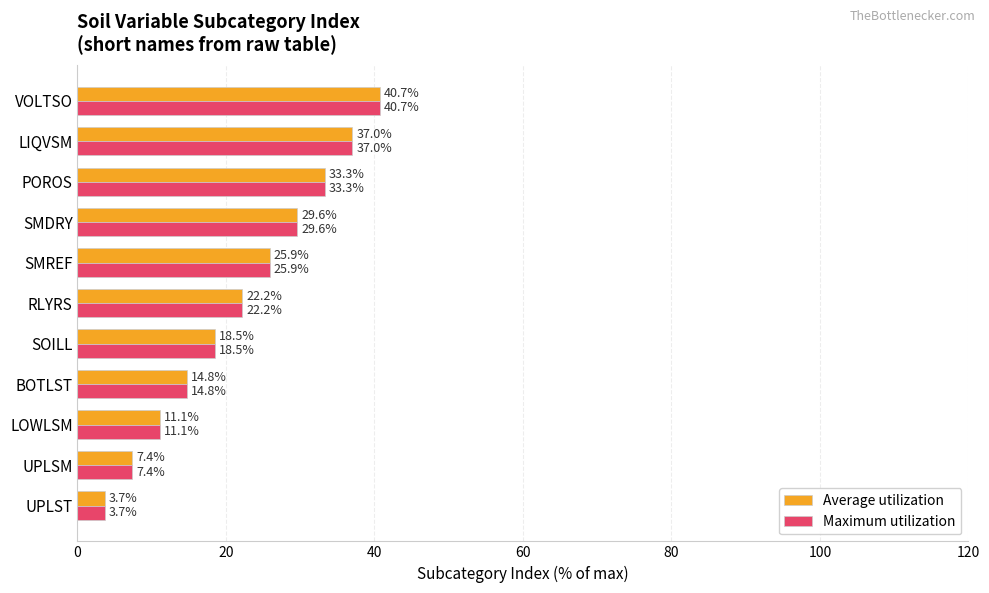

Which category has the highest value in the Maximum utilization series?

VOLTSO